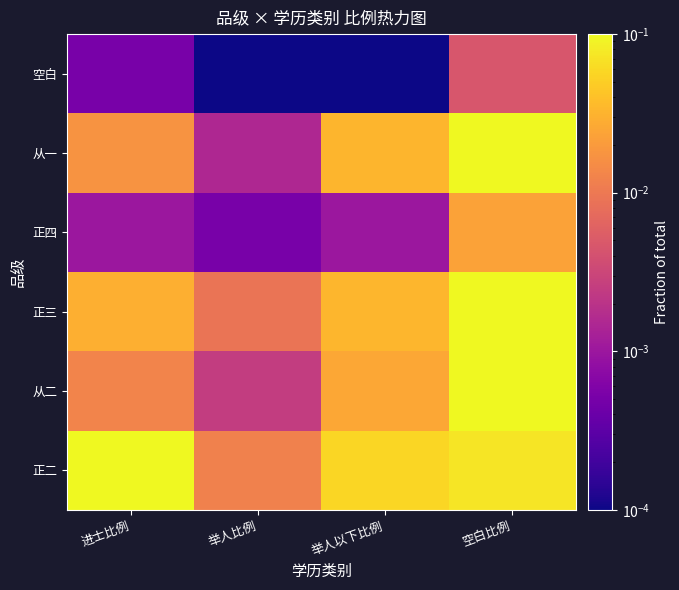

At which category does the chart reach its minimum across all series?

举人比例